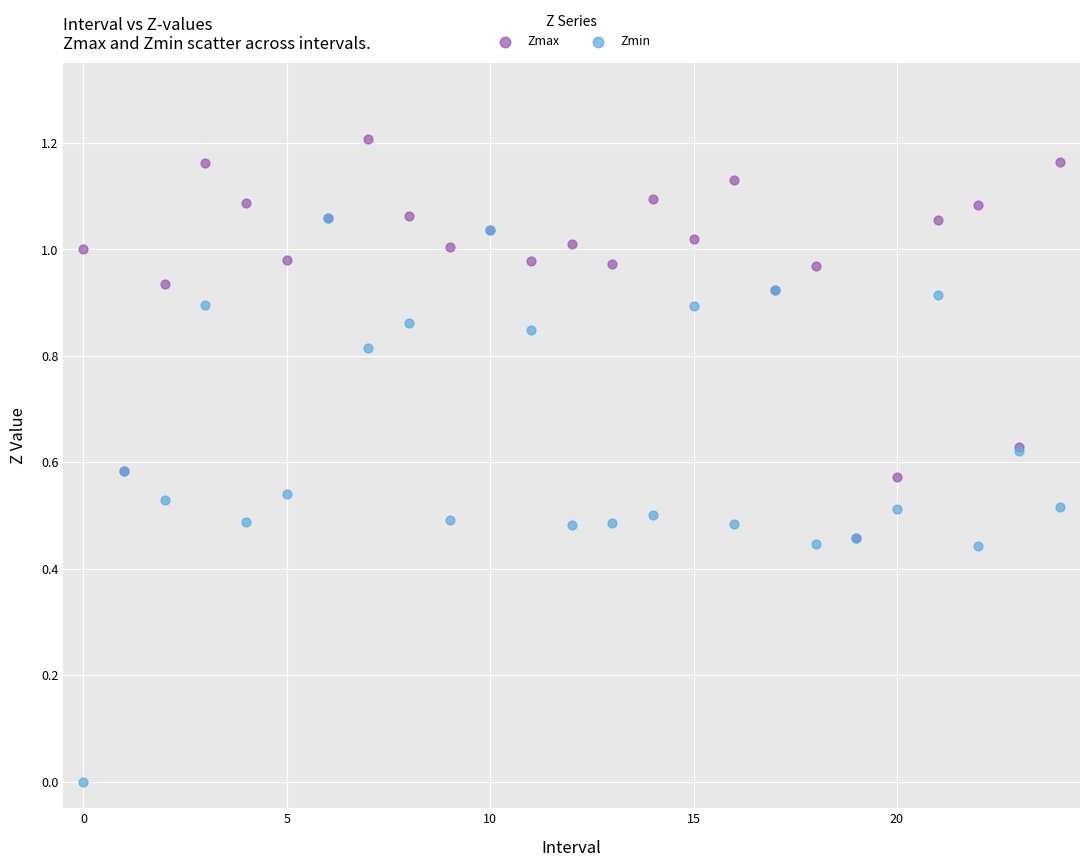

What are all the series names shown in the legend?

Zmax, Zmin